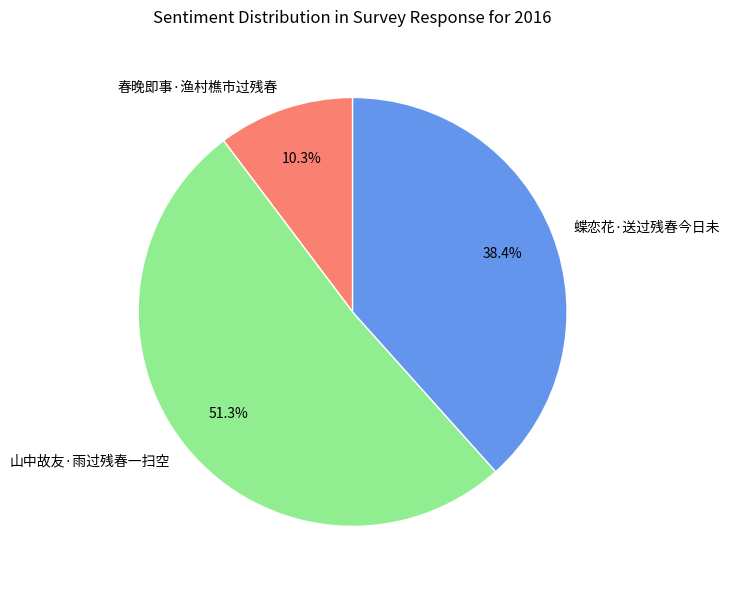

How many slices are in this pie chart?

3